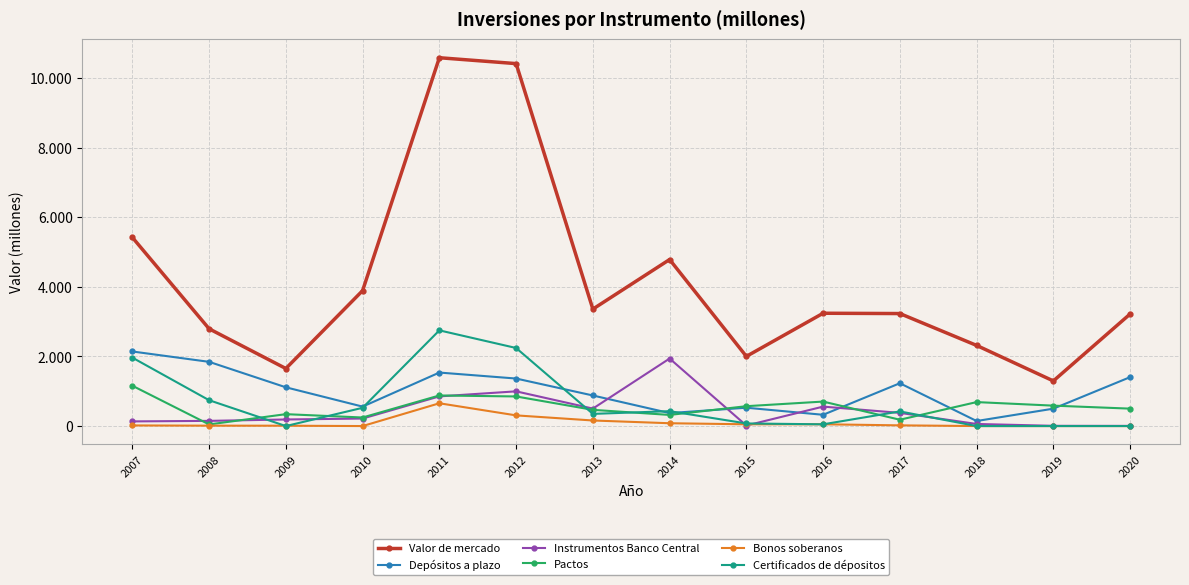

Between 2009 and 2017, which is larger?

2017